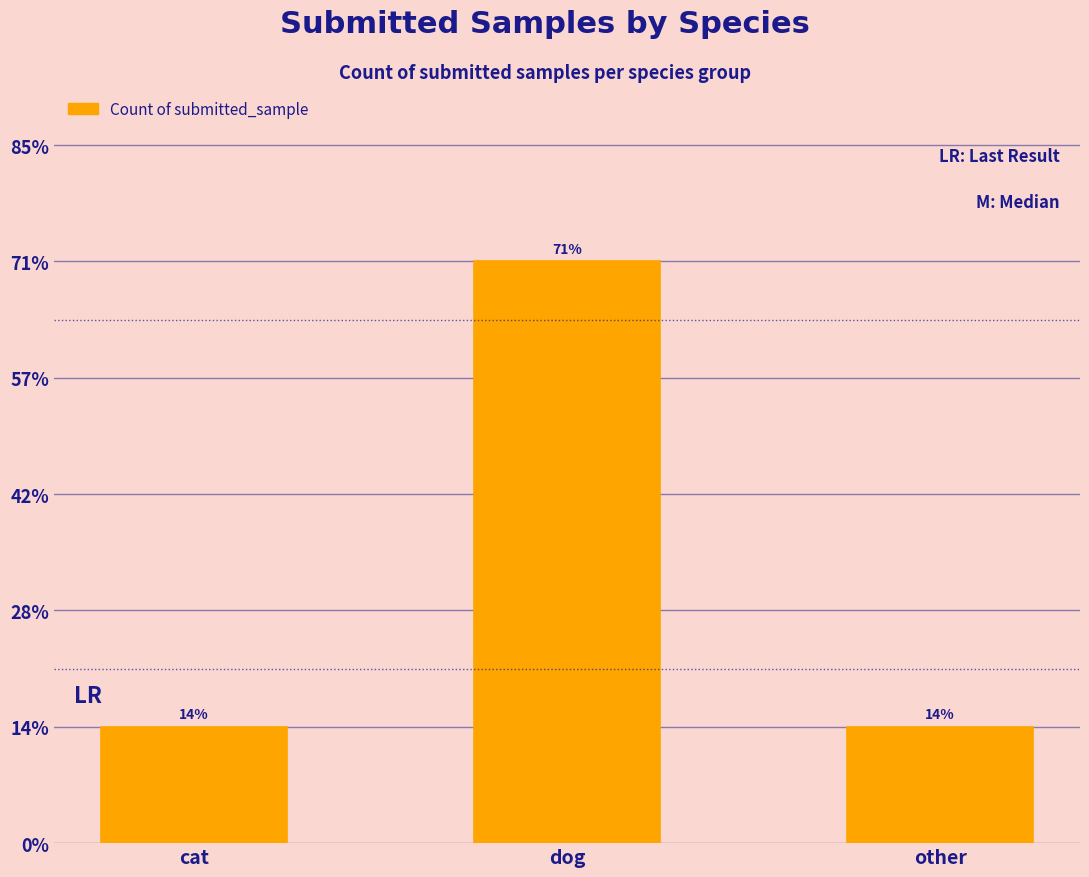

Are the bars horizontal?

No